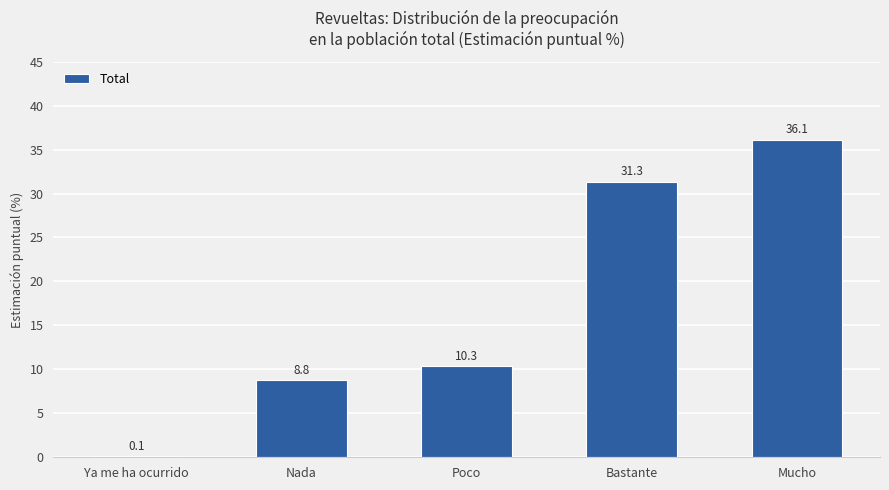

Which category has the highest value across all series?

Mucho